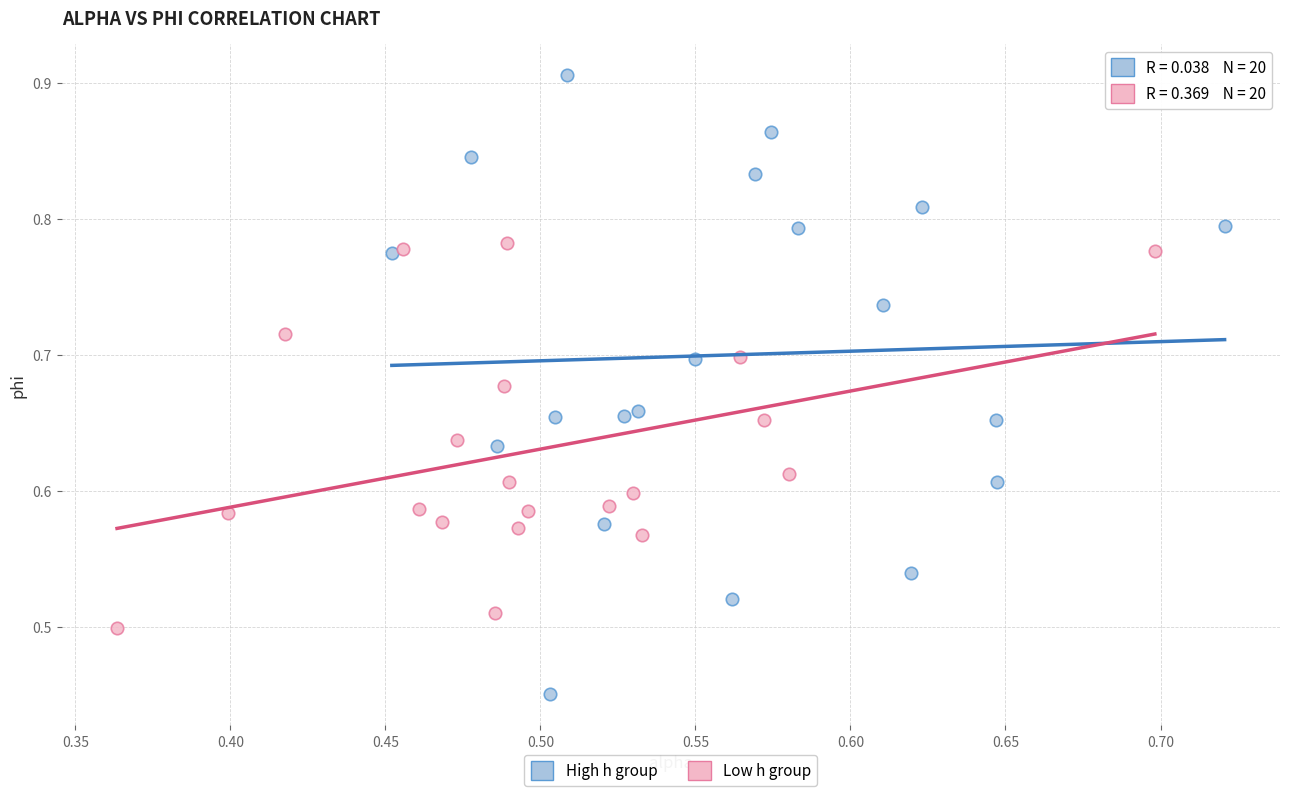

Which series has the largest Y range (max minus min)?

High h group